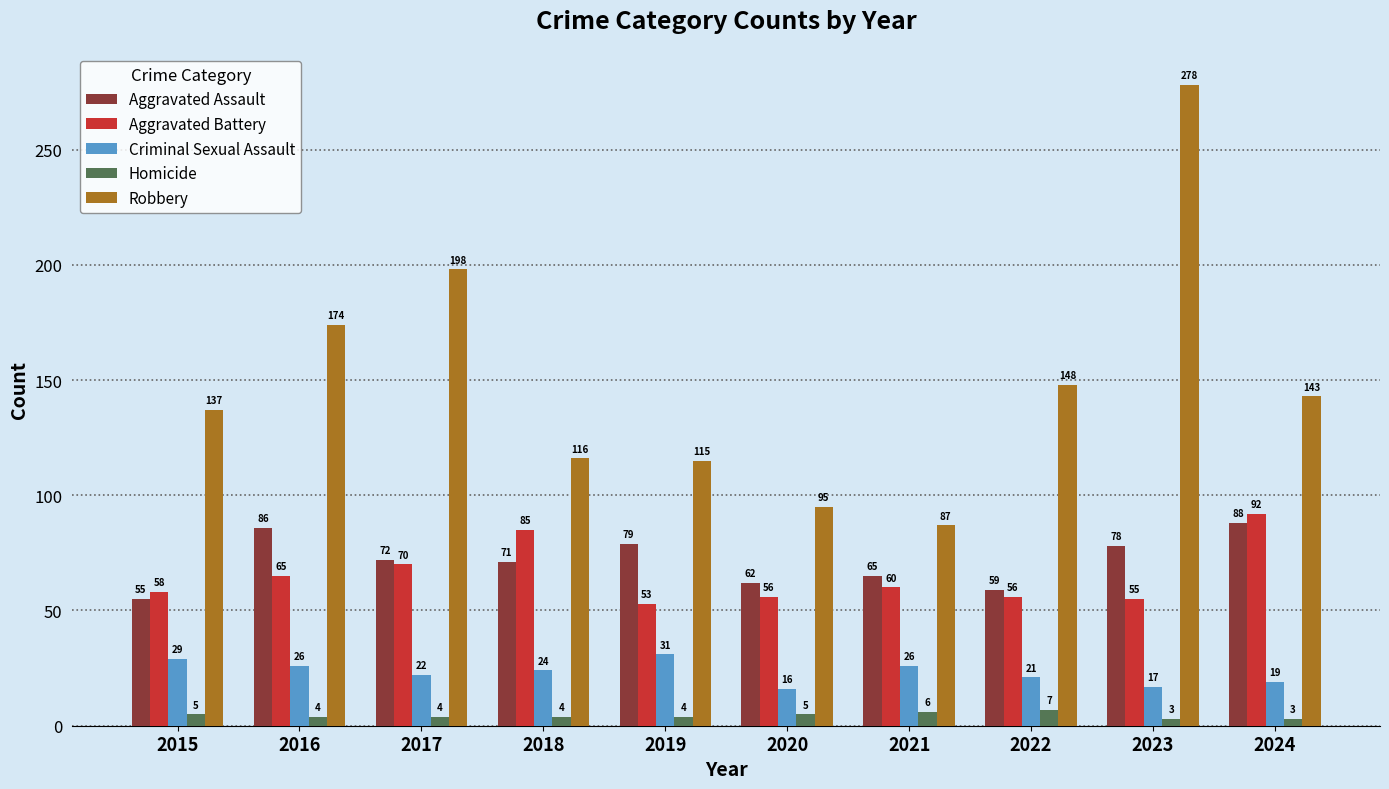

Reading left to right, transcribe all the data shown in this chart.

Aggravated Assault: 2015=55	2016=86	2017=72	2018=71	2019=79	2020=62	2021=65	2022=59	2023=78	2024=88
Aggravated Battery: 2015=58	2016=65	2017=70	2018=85	2019=53	2020=56	2021=60	2022=56	2023=55	2024=92
Criminal Sexual Assault: 2015=29	2016=26	2017=22	2018=24	2019=31	2020=16	2021=26	2022=21	2023=17	2024=19
Homicide: 2015=5	2016=4	2017=4	2018=4	2019=4	2020=5	2021=6	2022=7	2023=3	2024=3
Robbery: 2015=137	2016=174	2017=198	2018=116	2019=115	2020=95	2021=87	2022=148	2023=278	2024=143